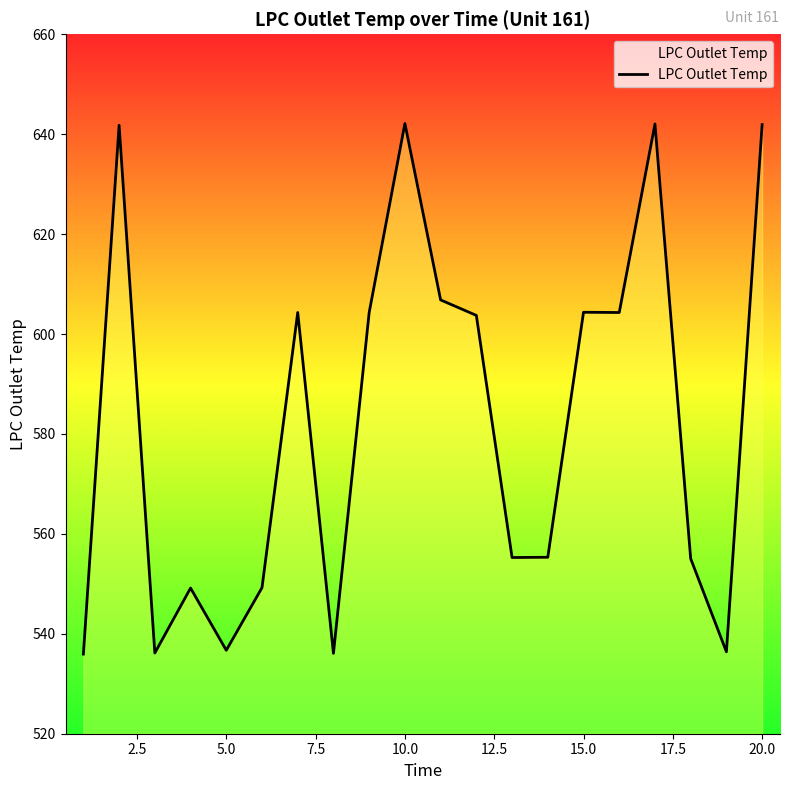

What is the average value?

582.1